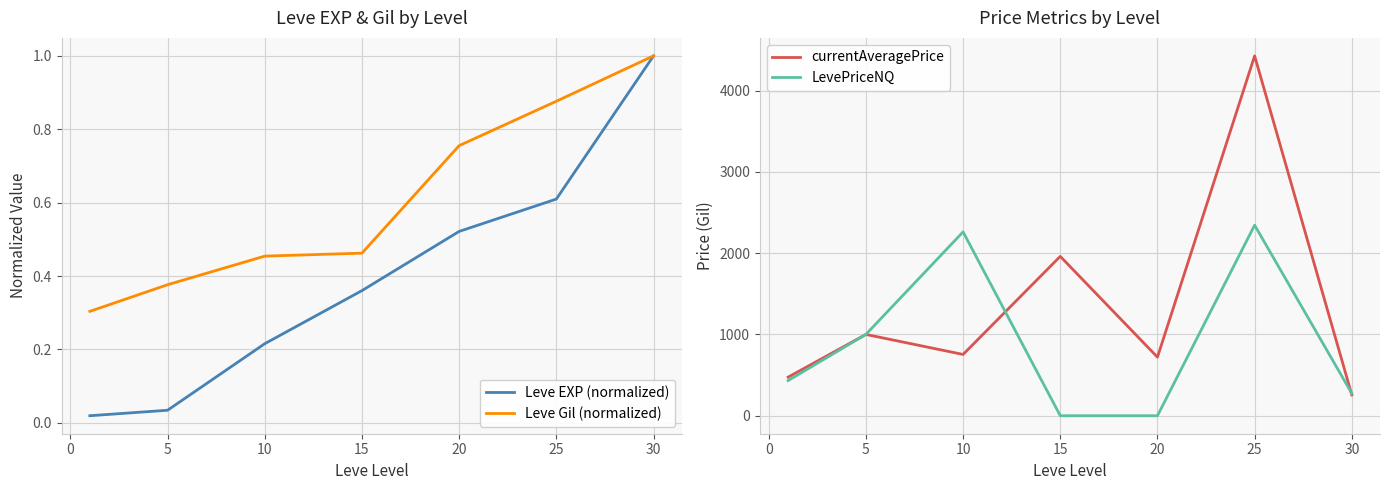

How many times do Leve EXP (normalized) and LevePriceNQ cross each other?

2